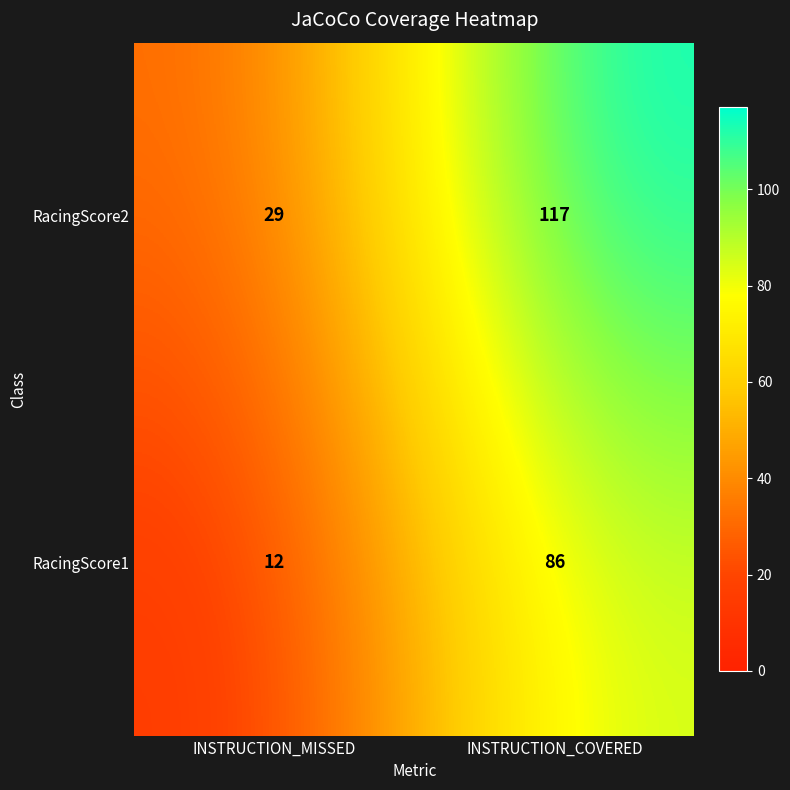

Where is RacingScore1 nearest to the value 49?

INSTRUCTION_MISSED